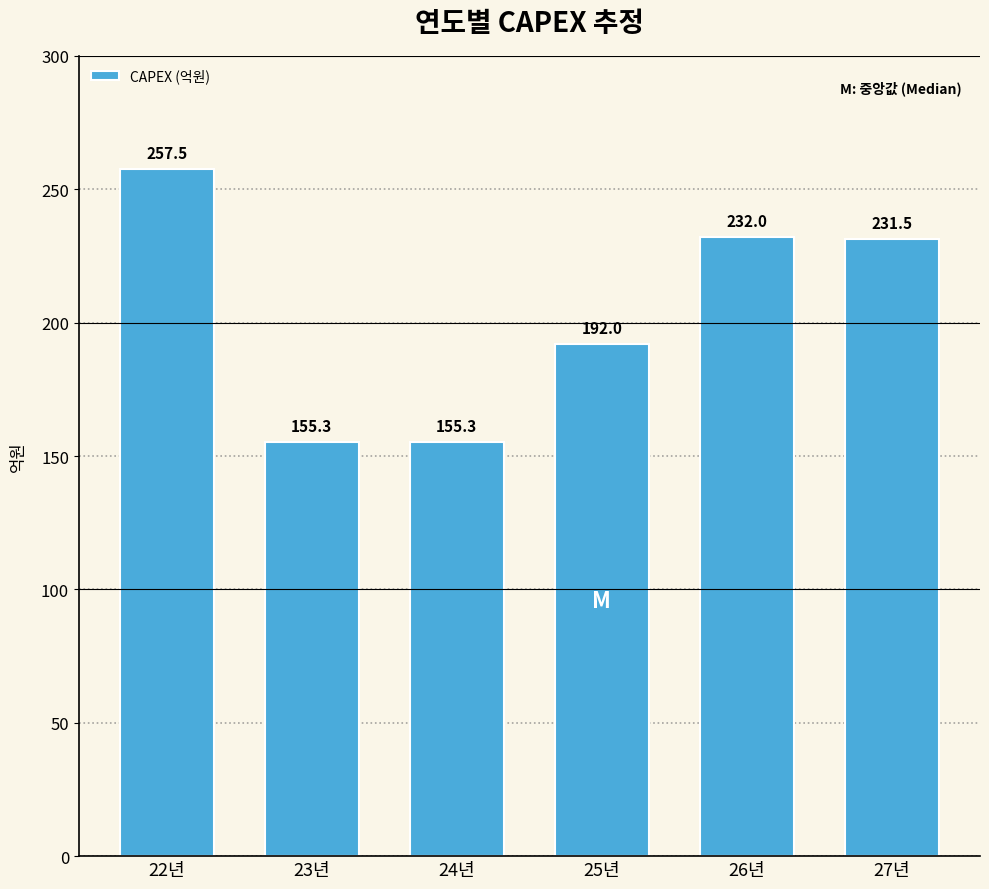

Reading left to right, extract all data points from this chart.

22년=257.5	23년=155.3	24년=155.3	25년=192.0	26년=232.0	27년=231.5